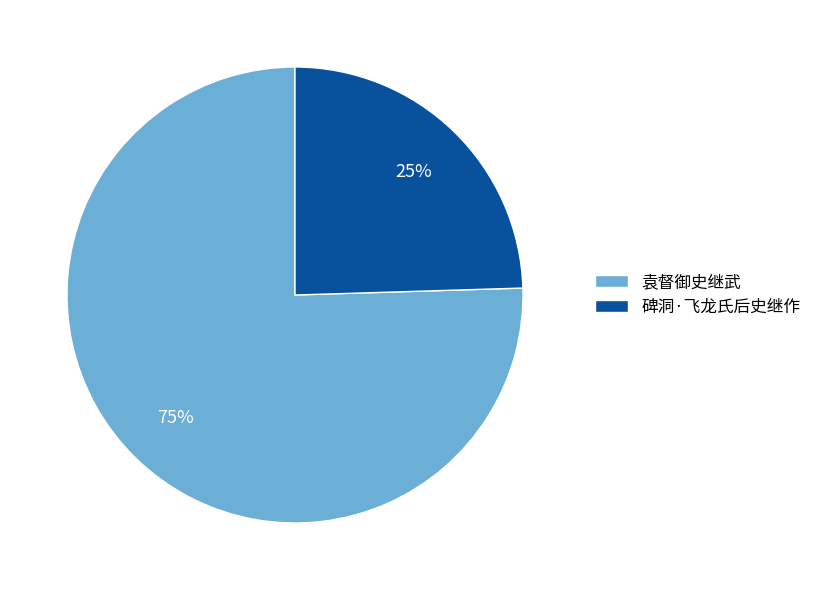

What percentage is the 碑洞·飞龙氏后史继作 slice, to the nearest percent?

25%